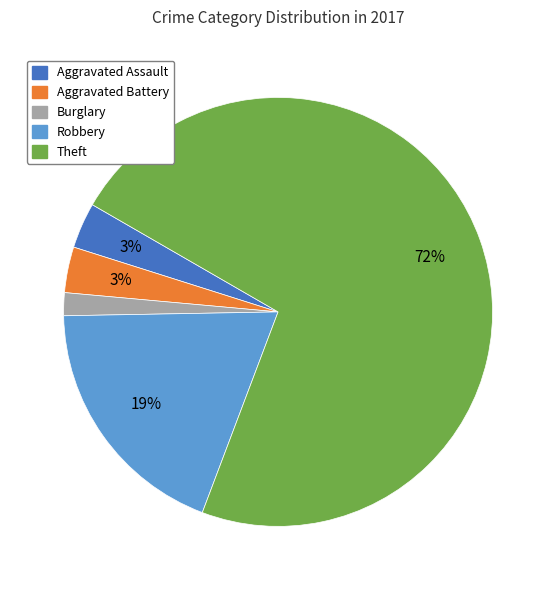

To the nearest percent, what is the average slice percentage?

20%